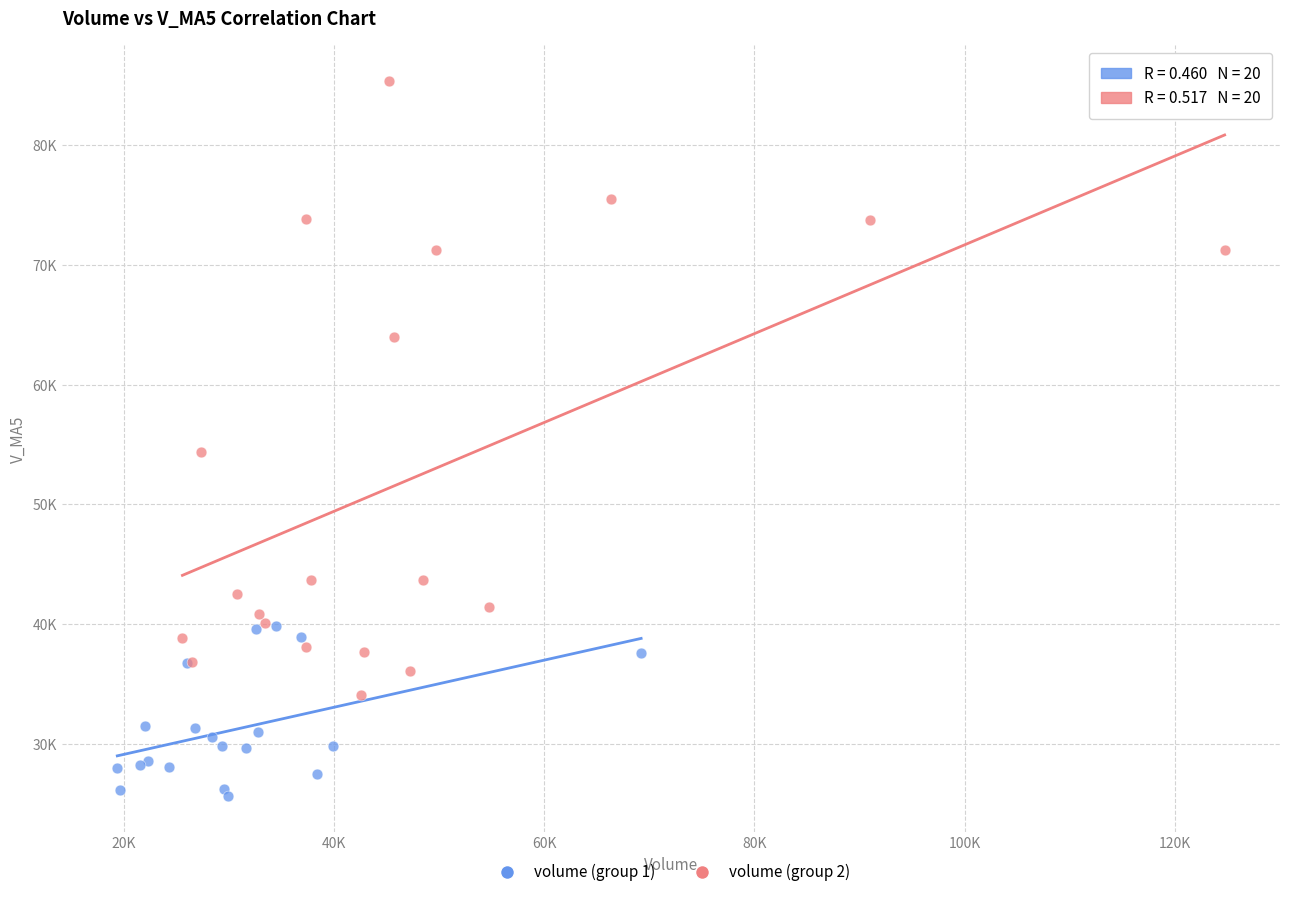

Which series contains the lowest Y value?

volume (group 1)